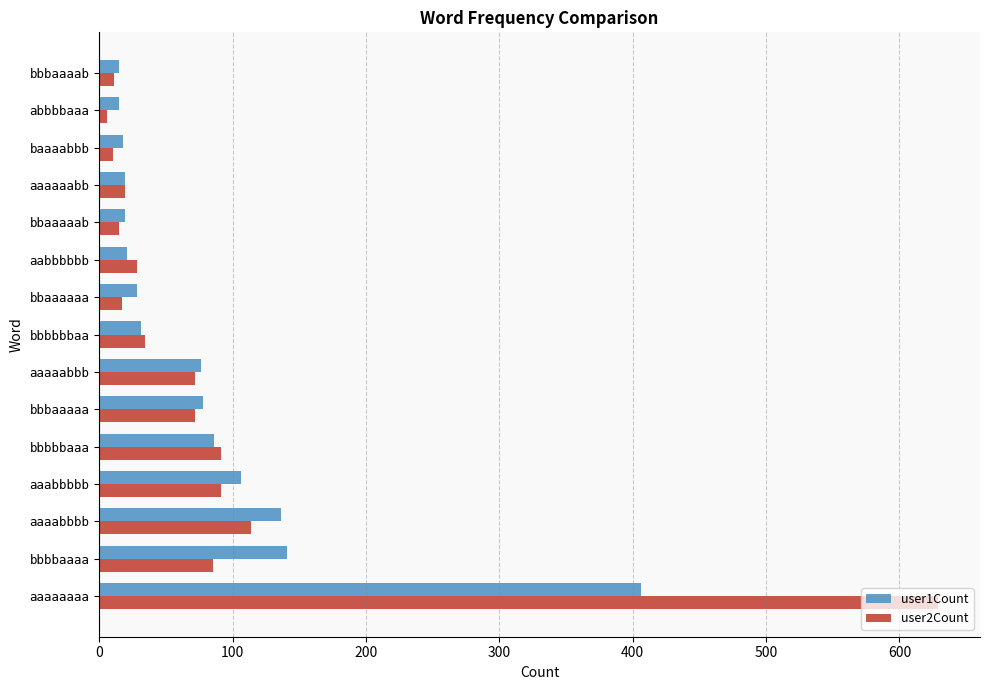

At which label does user2Count reach its peak?

aaaaaaaa